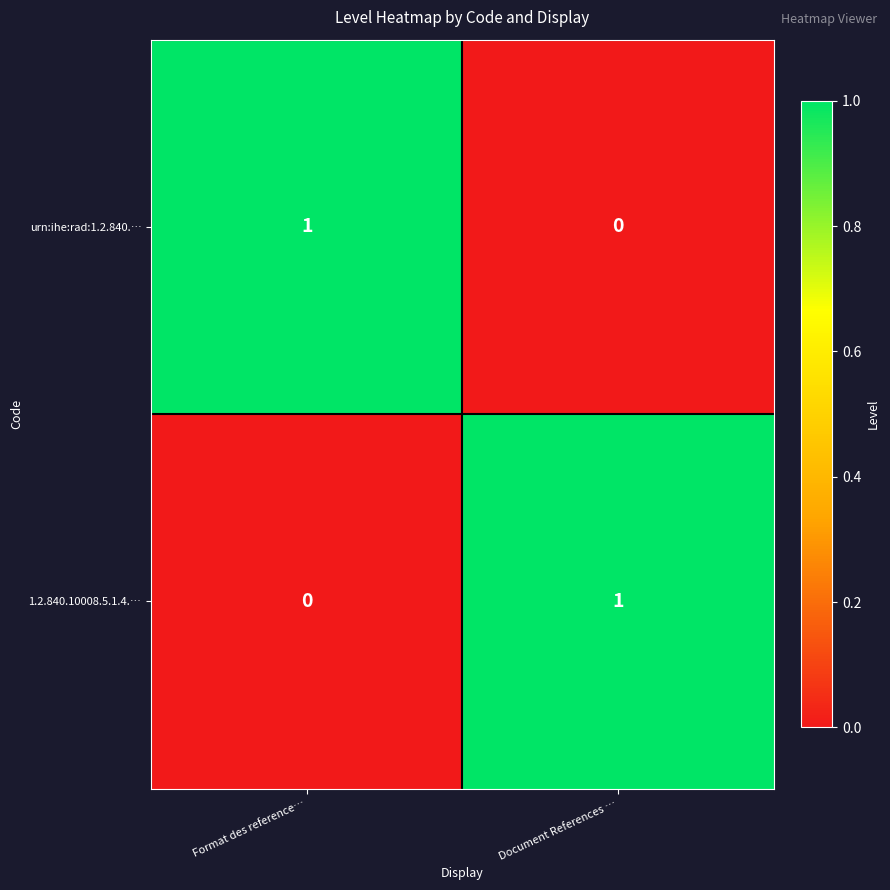

What is the maximum value shown in the chart?

1